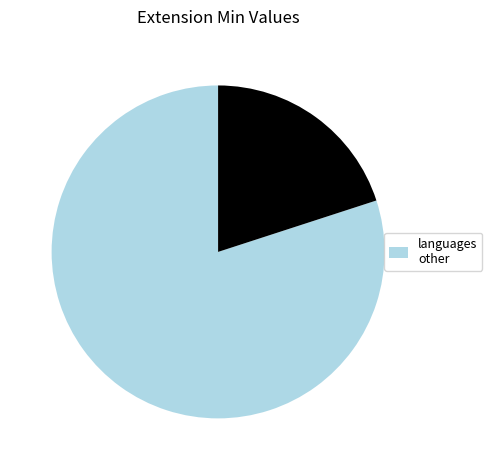

Is there any slice that represents more than half of the pie?

Yes